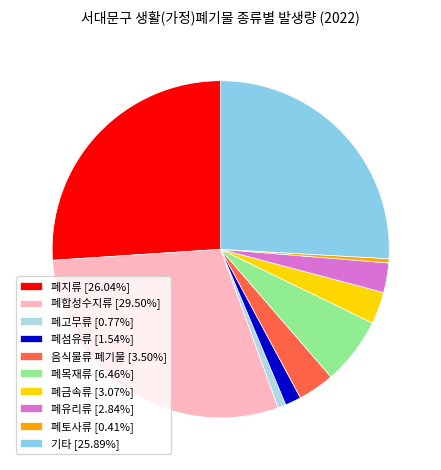

Is it true that 폐지류 is 17% of the pie?

False